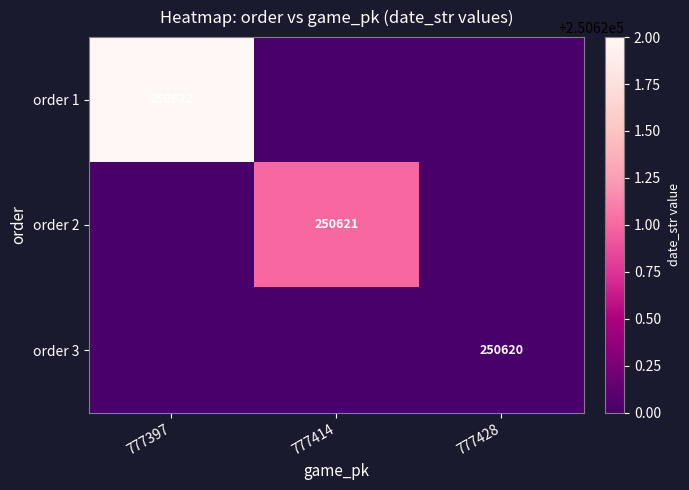

The value of order 2 at 777414 is 250621. True or false?

True